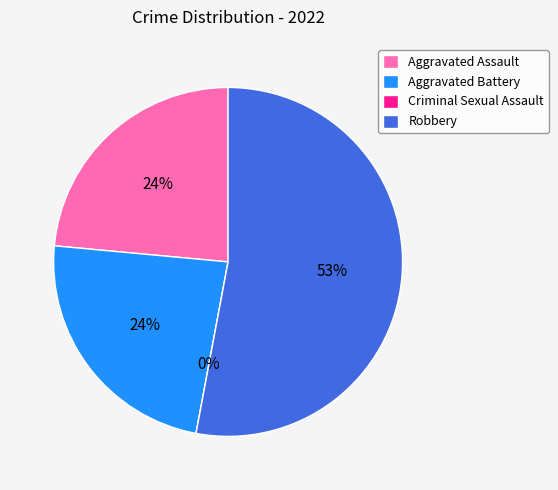

To the nearest percent, what portion does Robbery represent?

53%